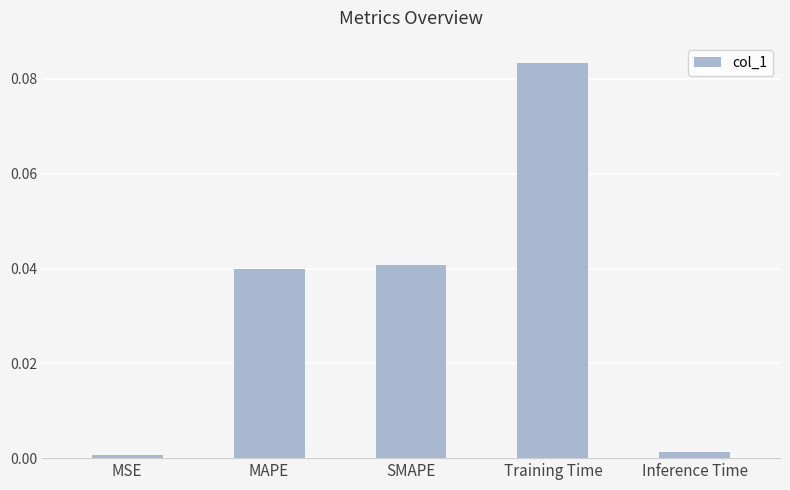

Rank the categories by value from lowest to highest.

MSE, Inference Time, MAPE, SMAPE, Training Time